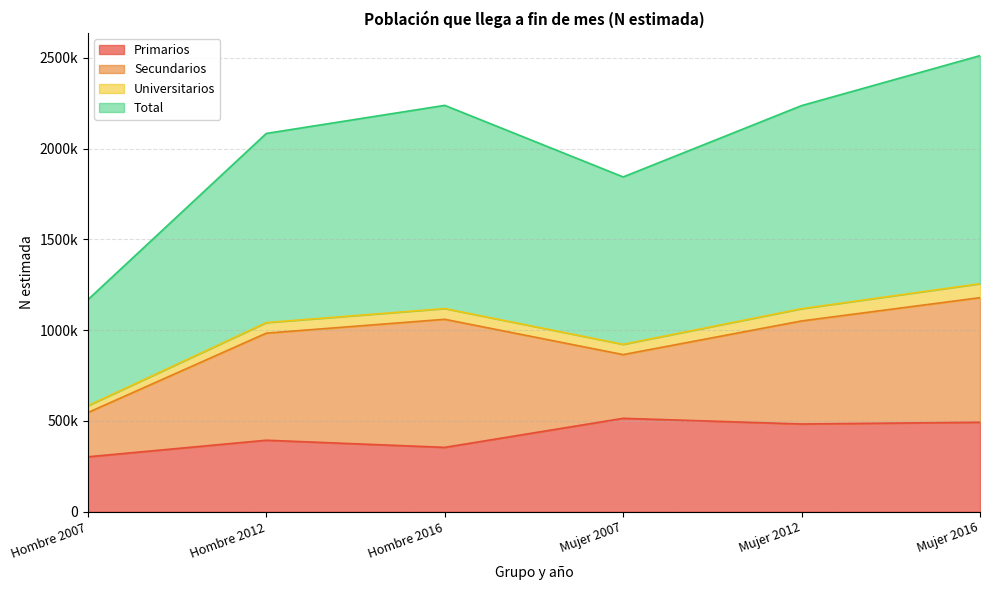

Which series has the widest spread of values?

Total